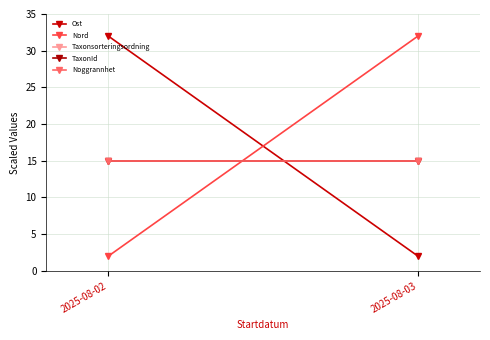

The value of Noggrannhet at 2025-08-03 is 15. True or false?

True